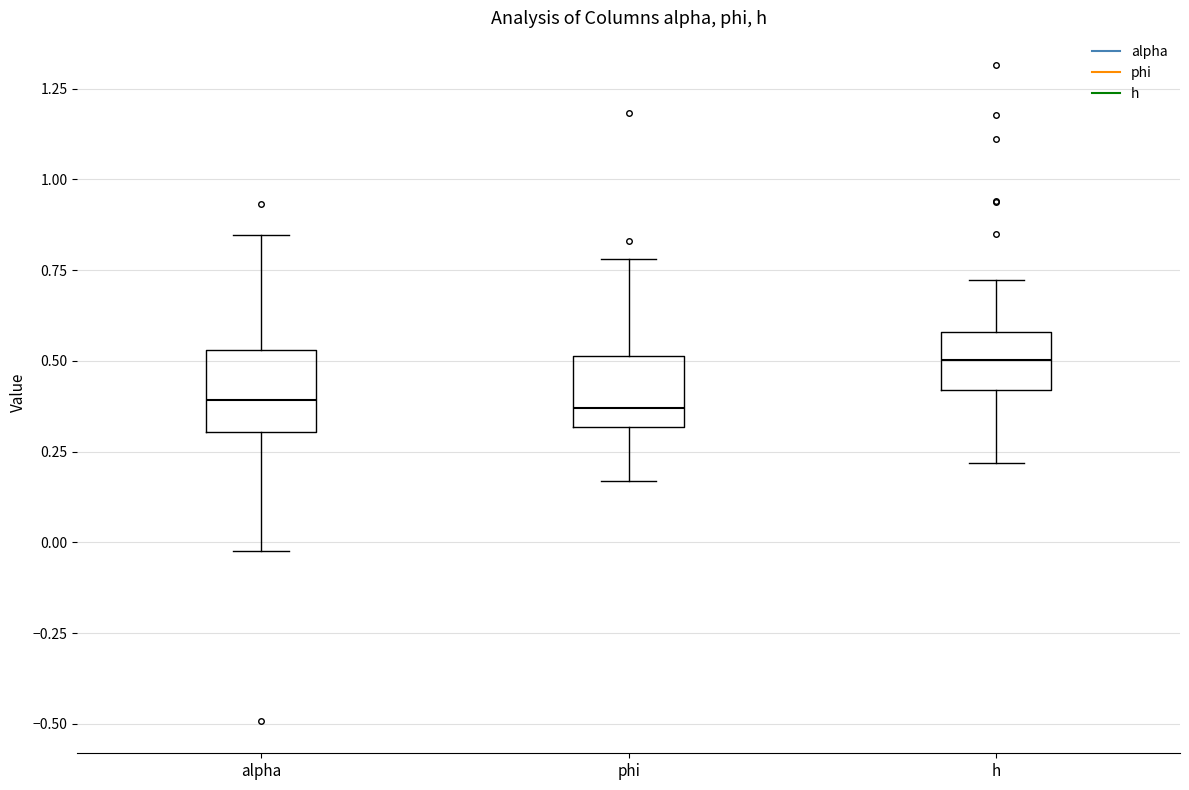

Reading left to right, read every box against the y-axis: the position of its median line, the range the box covers, and the ends of its whiskers. The values are not printed on the chart, so give them approximately, as read against the axis.

alpha: median 0.40, box 0.30 to 0.55, whiskers -0.05 to 0.85
phi: median 0.35, box 0.30 to 0.50, whiskers 0.15 to 0.80
h: median 0.50, box 0.40 to 0.60, whiskers 0.20 to 0.70